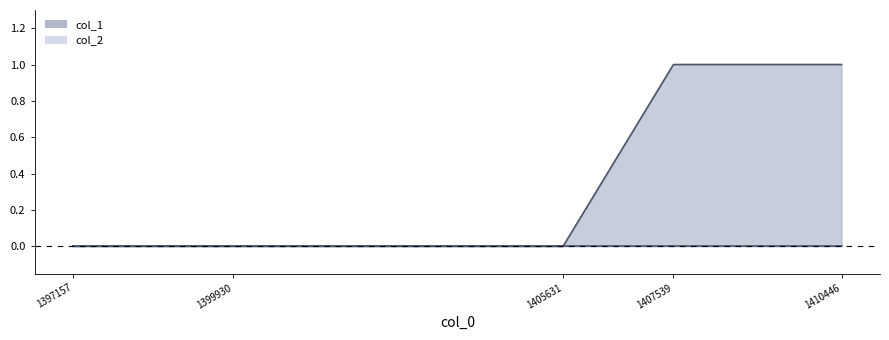

Between 1399930 and 1397157, which is larger?

1399930